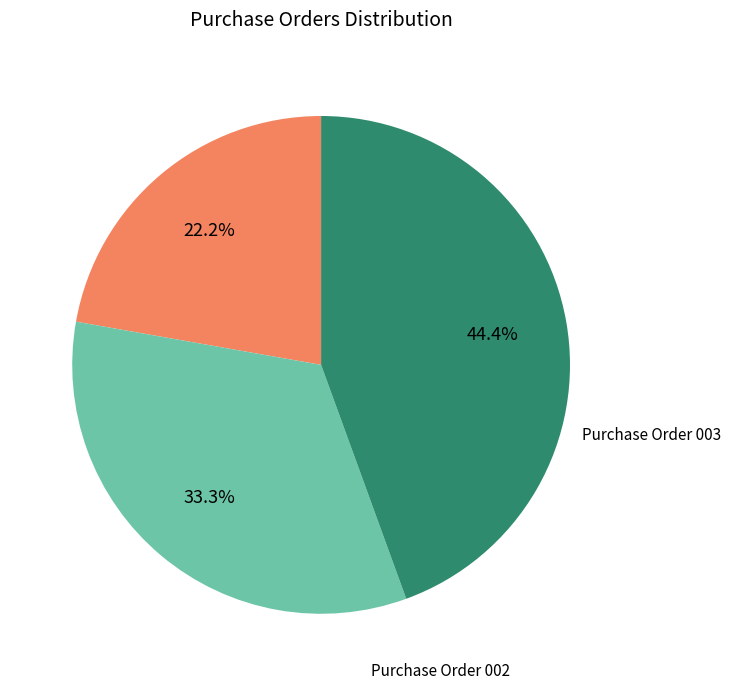

Is there a majority slice in this chart?

No